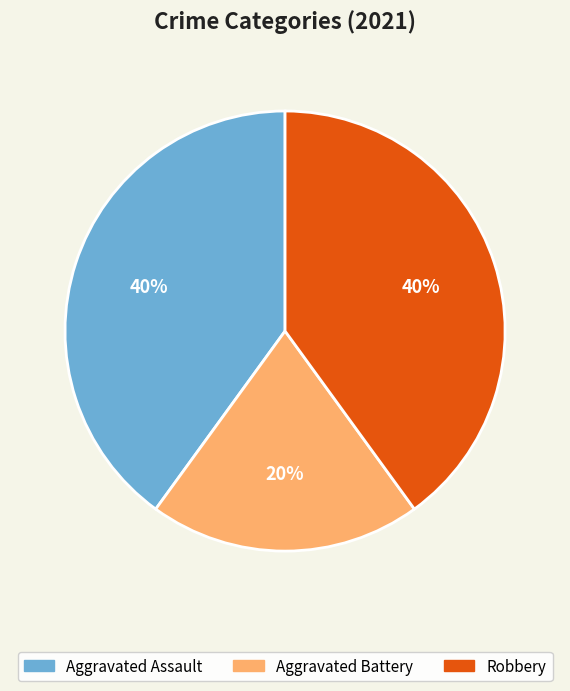

Is it true that Aggravated Assault is 40% of the pie?

True